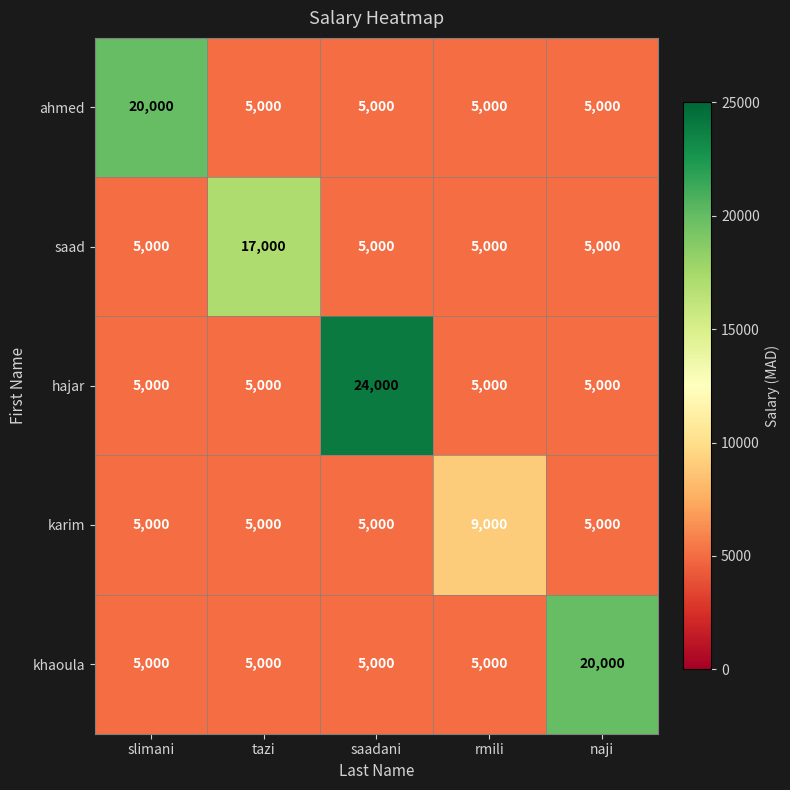

Reading left to right, list all the values displayed in this chart.

ahmed: 20000	5000	5000	5000	5000
saad: 5000	17000	5000	5000	5000
hajar: 5000	5000	24000	5000	5000
karim: 5000	5000	5000	9000	5000
khaoula: 5000	5000	5000	5000	20000